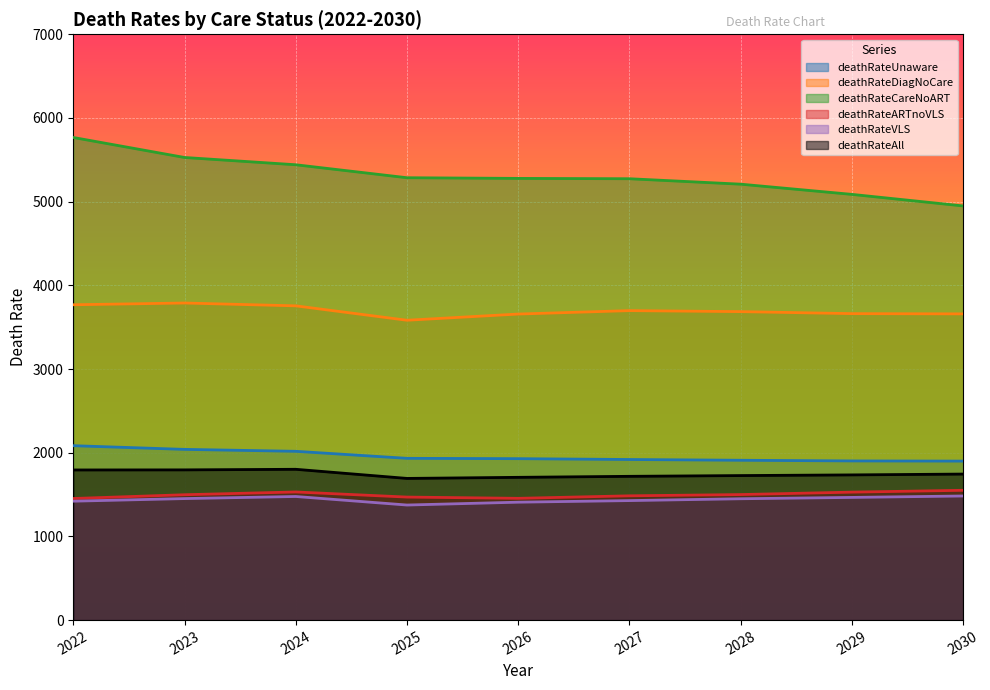

What is the value of the deathRateVLS point at the 7th from the left?

1450